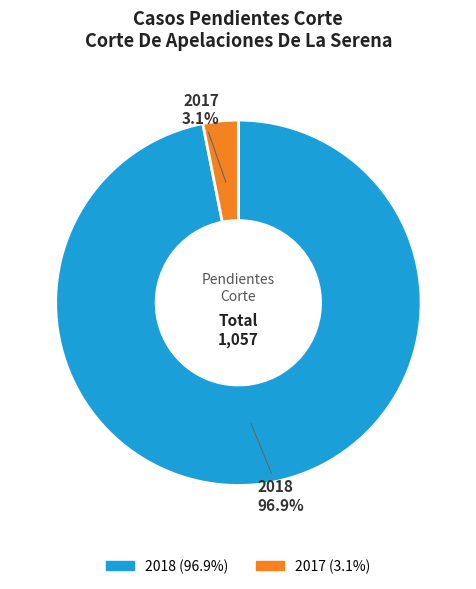

Count the number of slices in the pie.

2